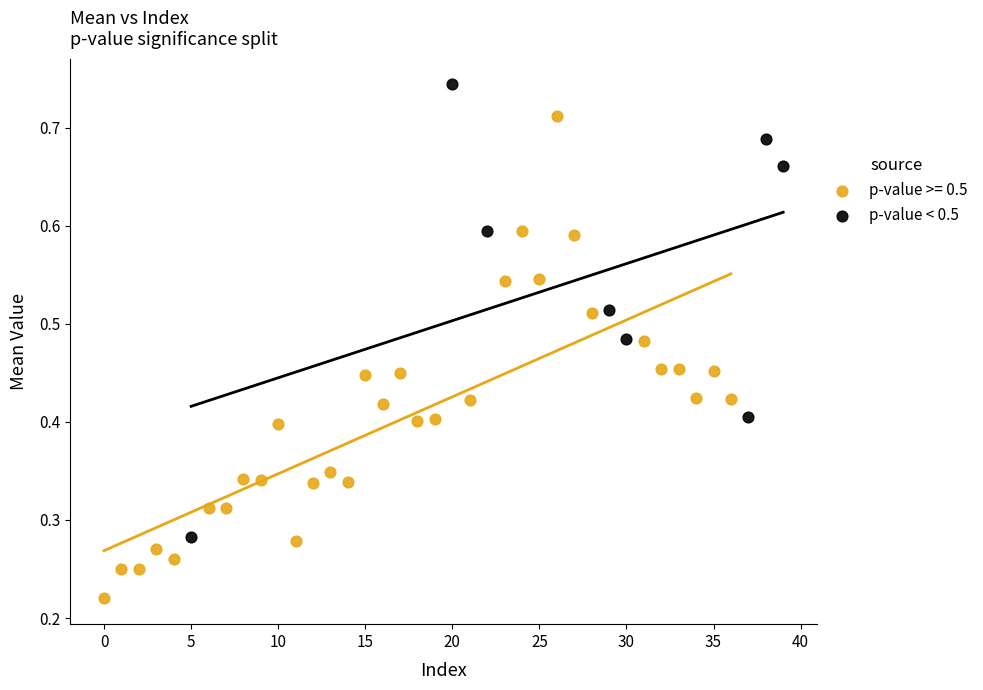

Which series has the largest Y range (max minus min)?

p-value >= 0.5